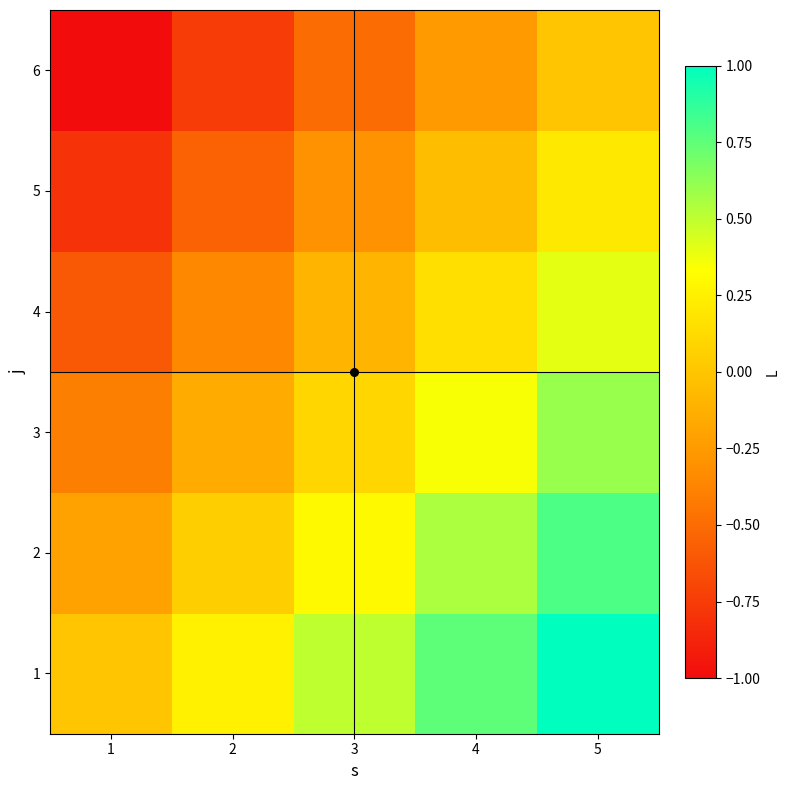

Which has a higher value, 1 or 2?

2